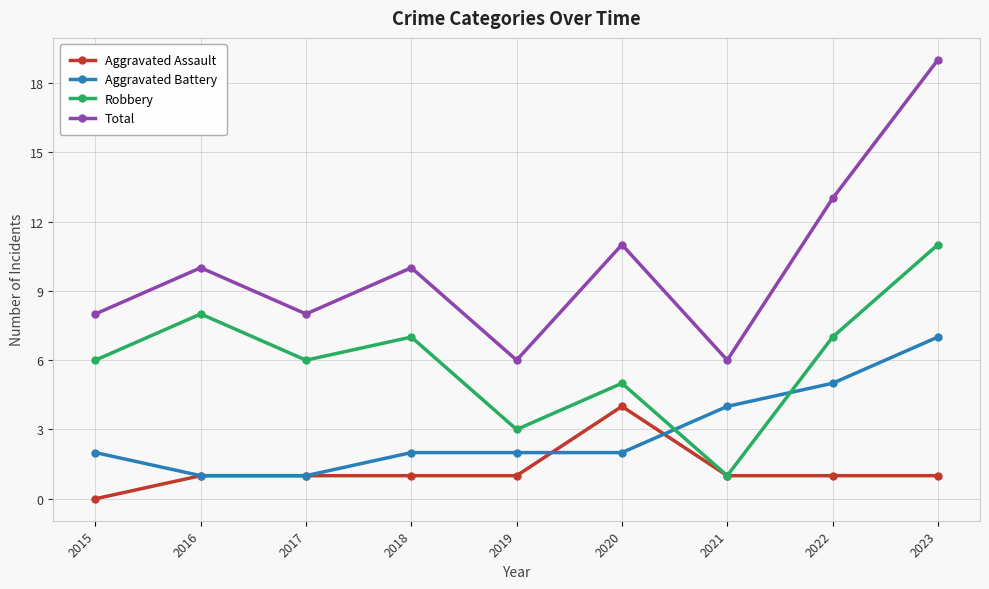

At which category does Robbery reach its first local peak?

2016